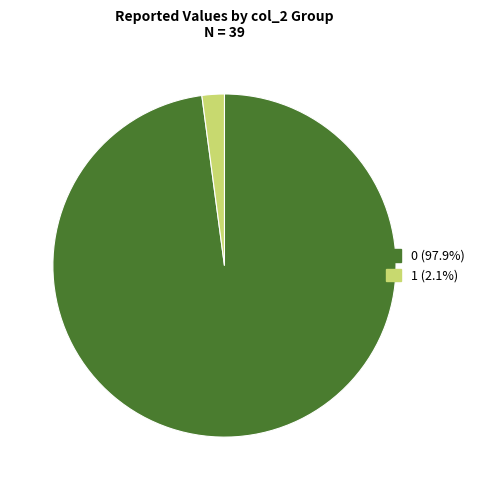

What is the ratio of the value at 0 to the value at 1?

46.5